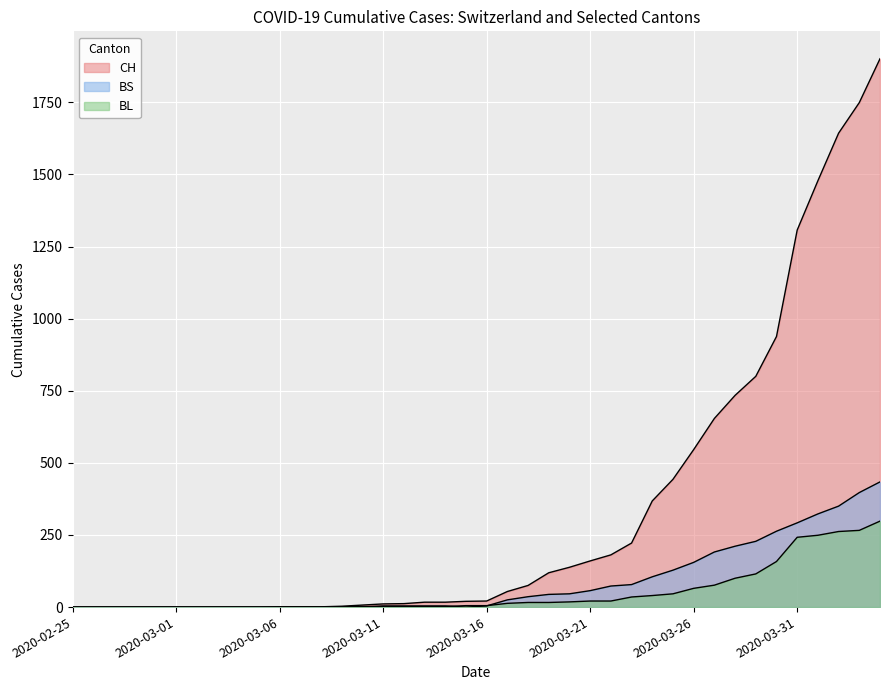

Reading left to right, what are all the values shown in this chart?

CH: 0	0	0	0	0	0	0	0	0	0	1	1	1	3	7	11	12	17	17	20	21	54	75	119	138	160	181	222	368	443	546	654	734	800	938	1307	1478	1643	1749	1901
BL: 0	0	0	0	0	0	0	0	0	0	0	0	0	1	2	2	2	2	2	5	5	13	16	16	18	21	21	35	40	46	65	76	100	115	158	242	249	262	266	298
BS: 0	0	0	0	0	0	0	0	0	0	0	0	0	0	0	4	4	4	4	0	4	25	36	44	46	57	73	78	105	128	155	191	211	228	263	292	323	350	397	434